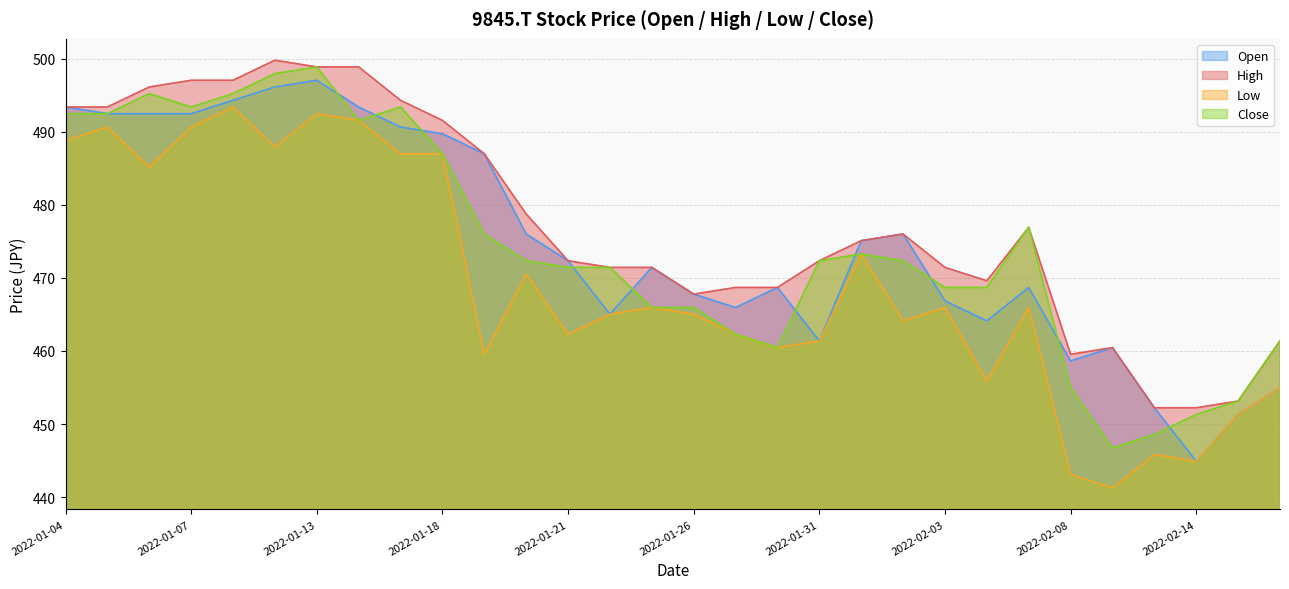

At 2022-01-12, list the series in order from largest to smallest.

High, Close, Open, Low